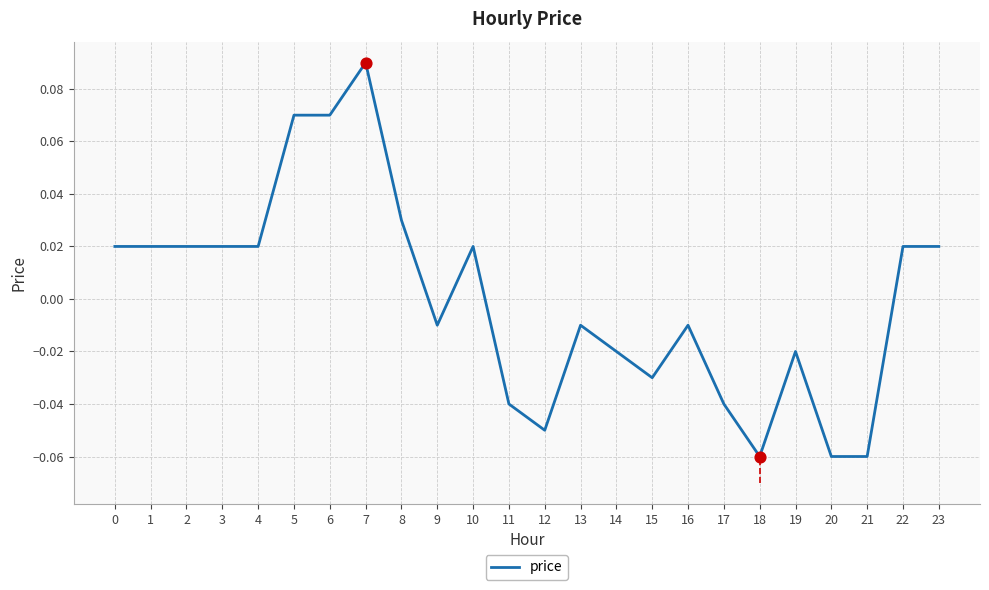

Between 16 and 6, which is larger?

6